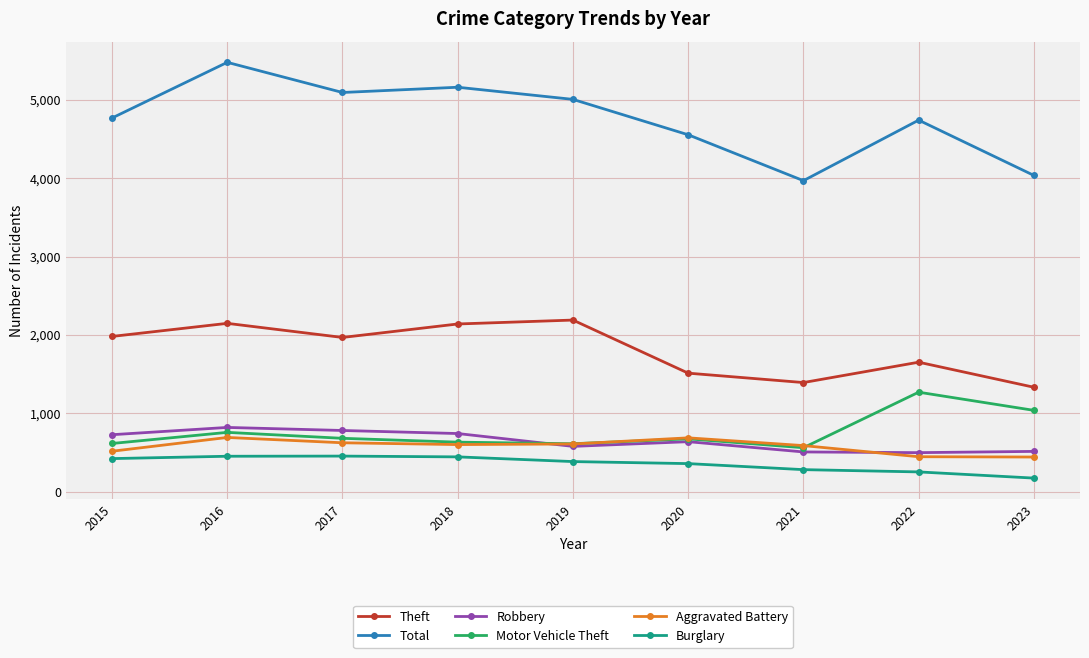

How many distinct data groups are displayed?

6